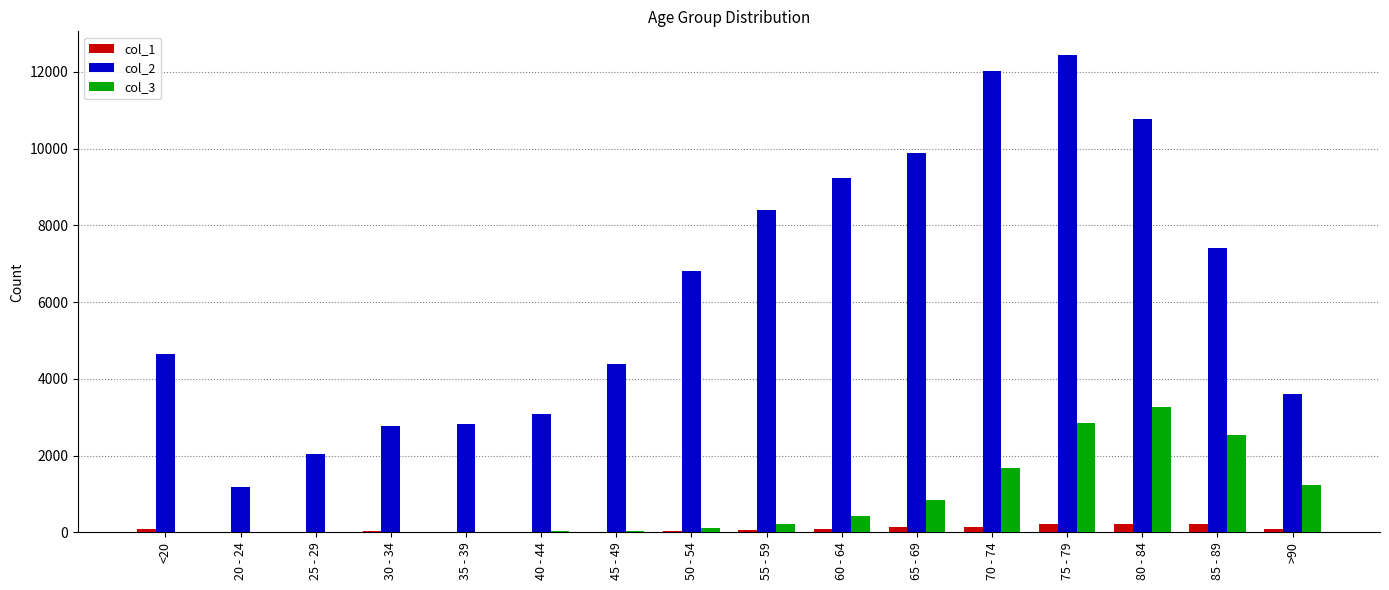

Which category has the highest value in the col_2 series?

75 - 79